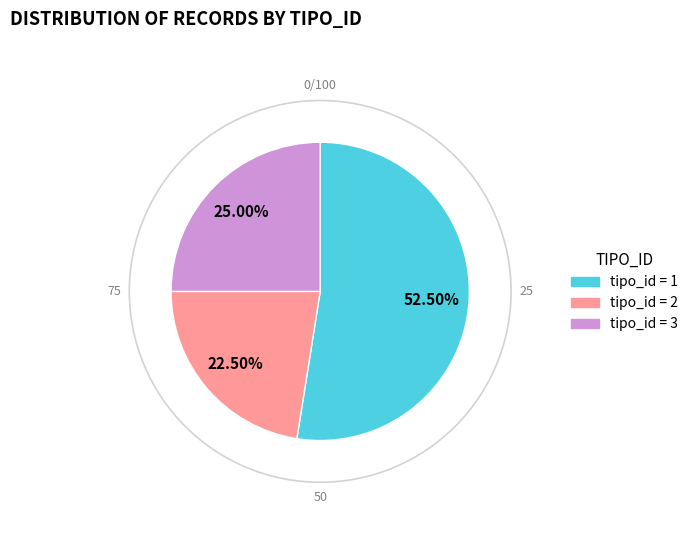

Is there a majority slice in this chart?

Yes